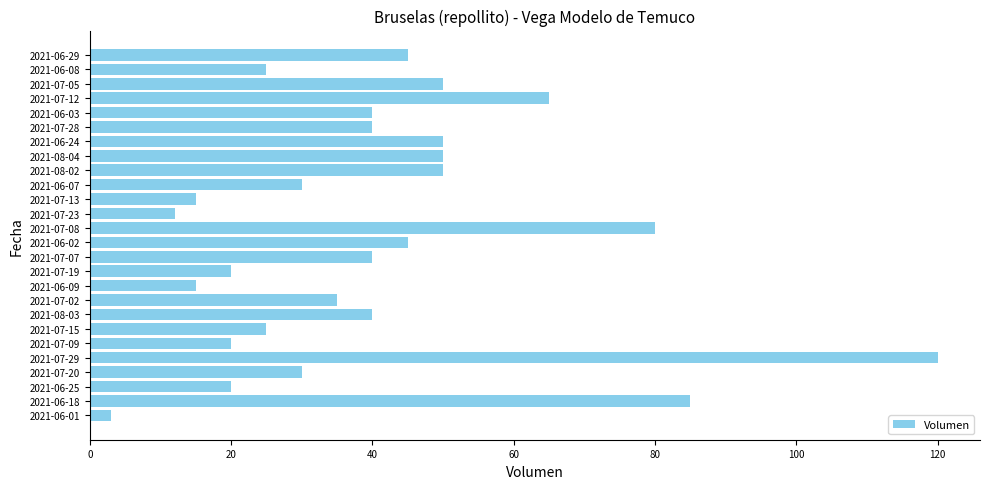

What is the change in value from 2021-06-25 to 2021-07-02?

+15